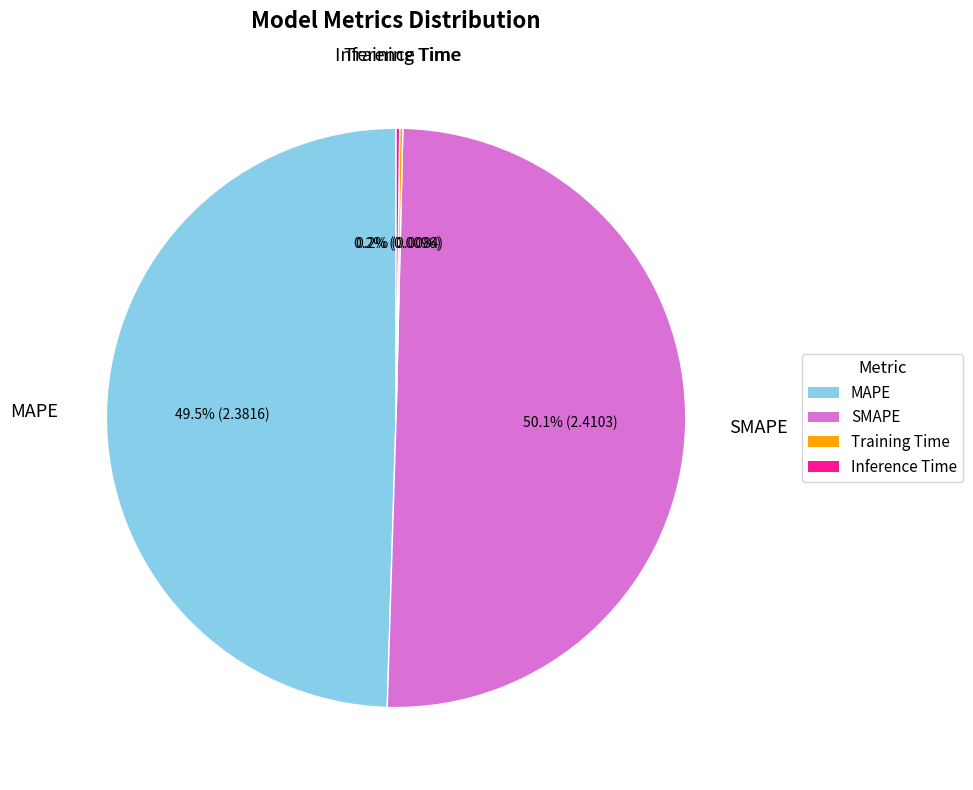

Which slice represents more than half of the pie?

SMAPE